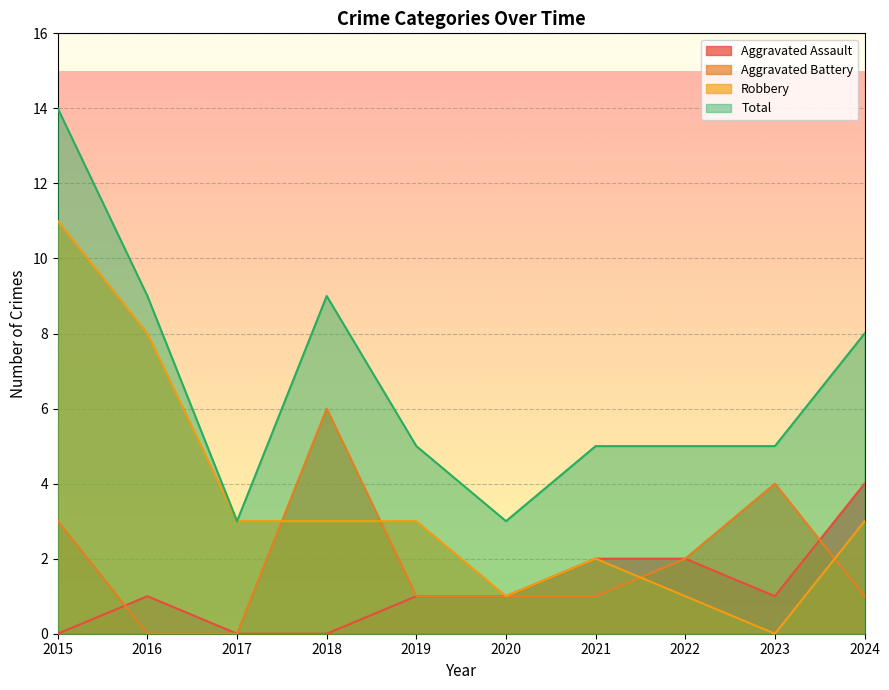

True or false: Aggravated Assault and Total intersect in this chart.

False